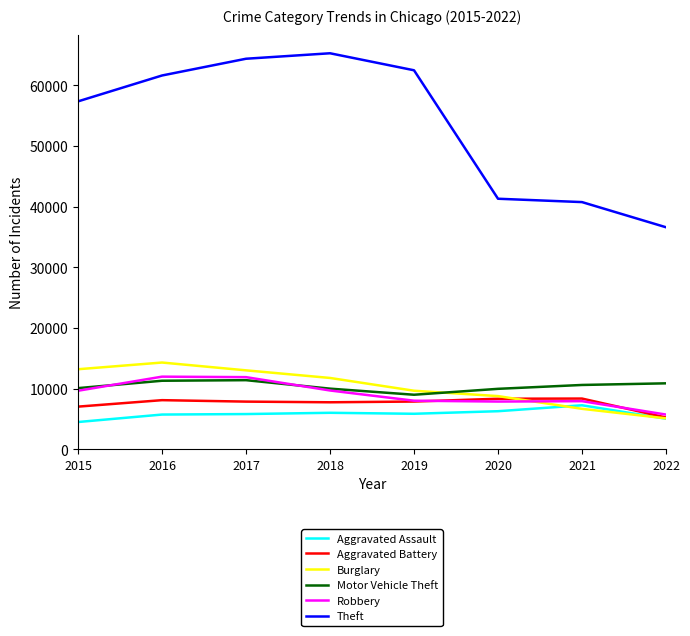

True or false: Theft and Burglary cross at least once.

False